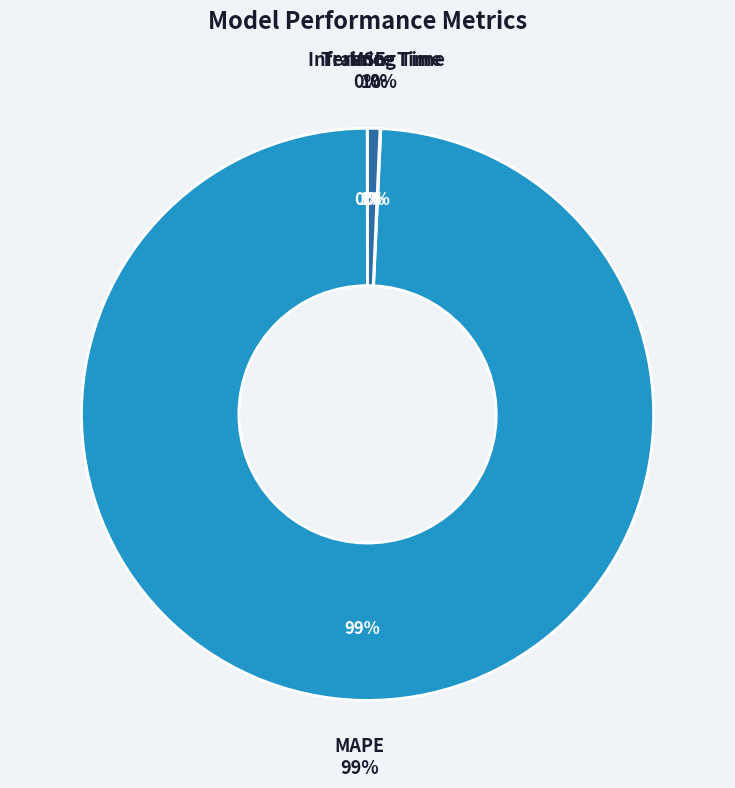

What is the smallest slice in the pie chart?

MSE